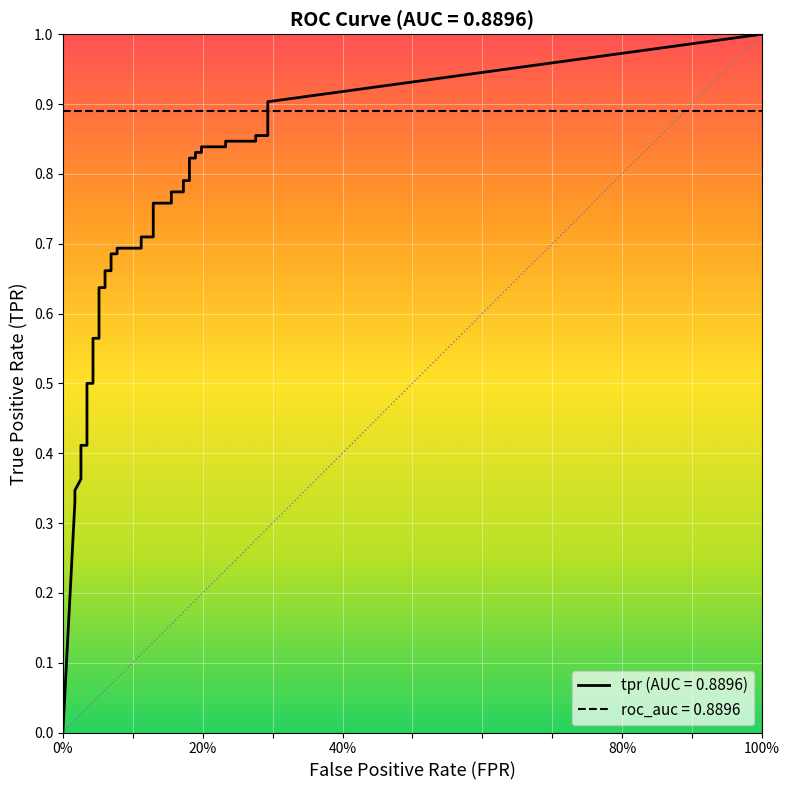

After their last crossing, which series has the higher values: roc_auc or tpr?

tpr